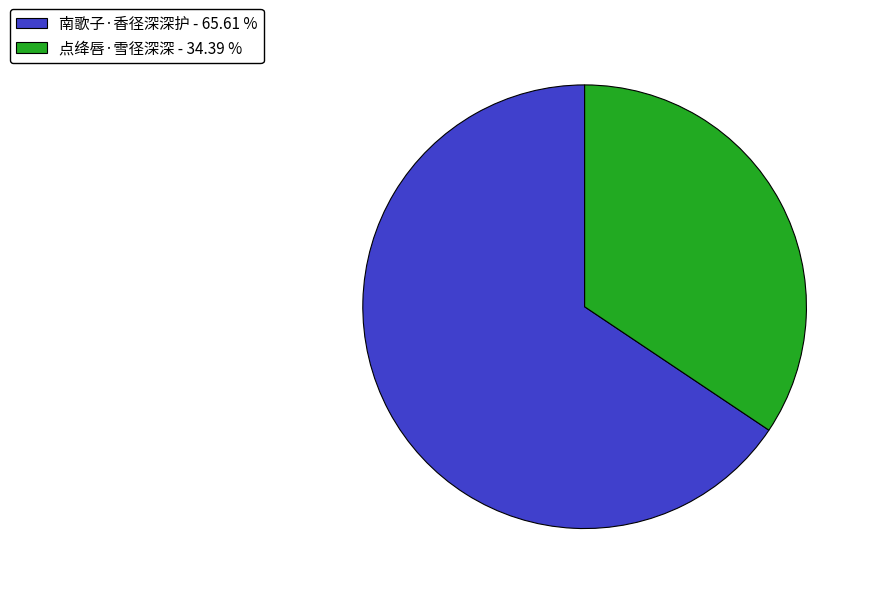

Is it true that 南歌子·香径深深护 is 66% of the pie?

True